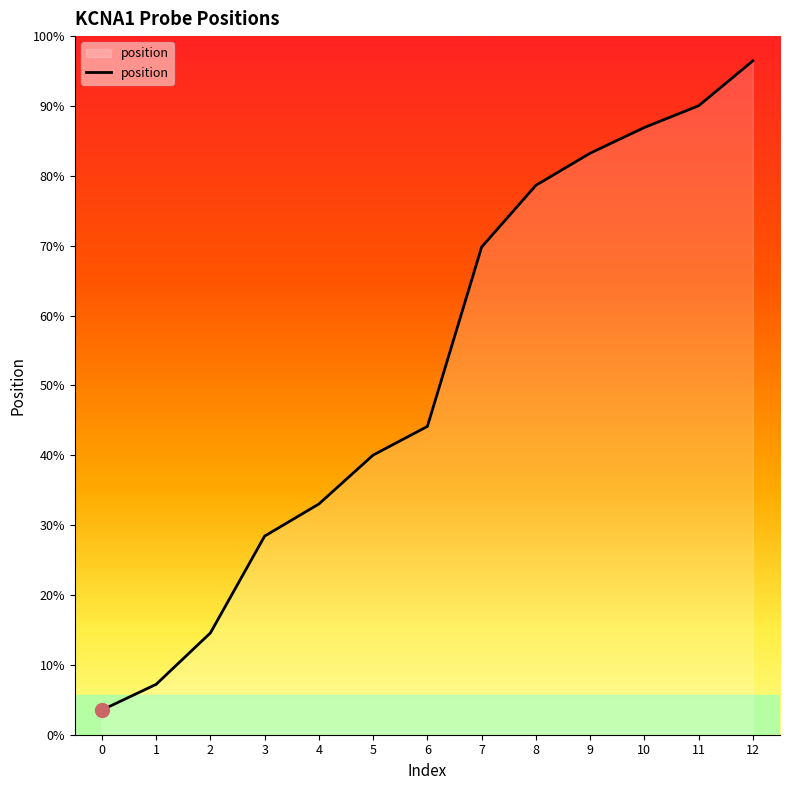

Where does the data first go above 657?

7